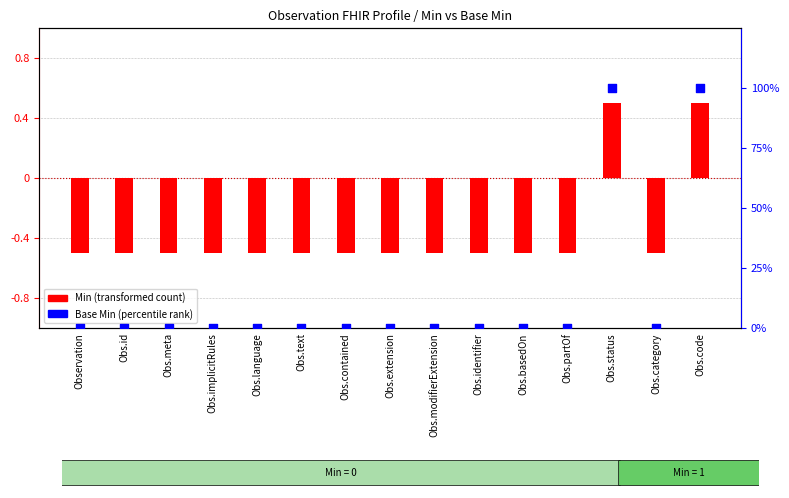

At which category is the sum across all series the highest?

Obs.status